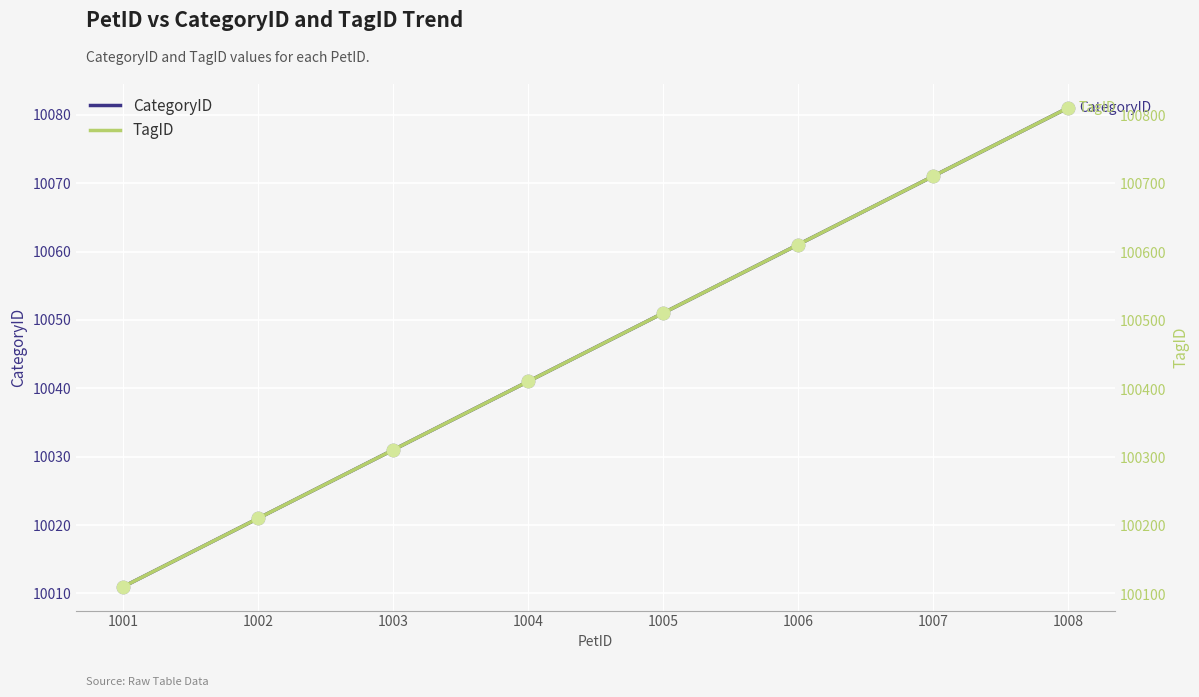

At how many categories does at least one series exceed 96936?

8